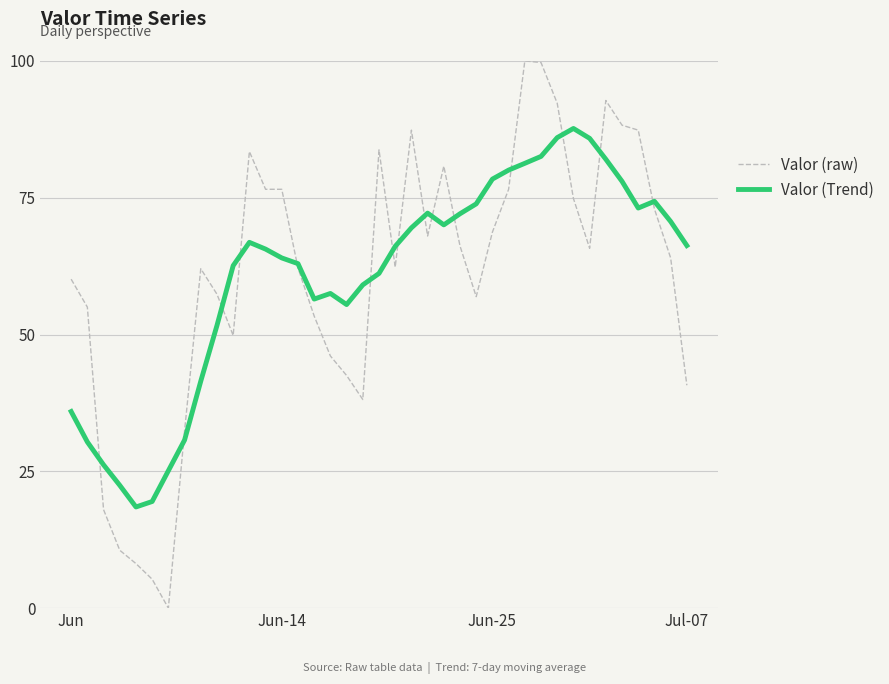

Count the number of categories in the chart.

39